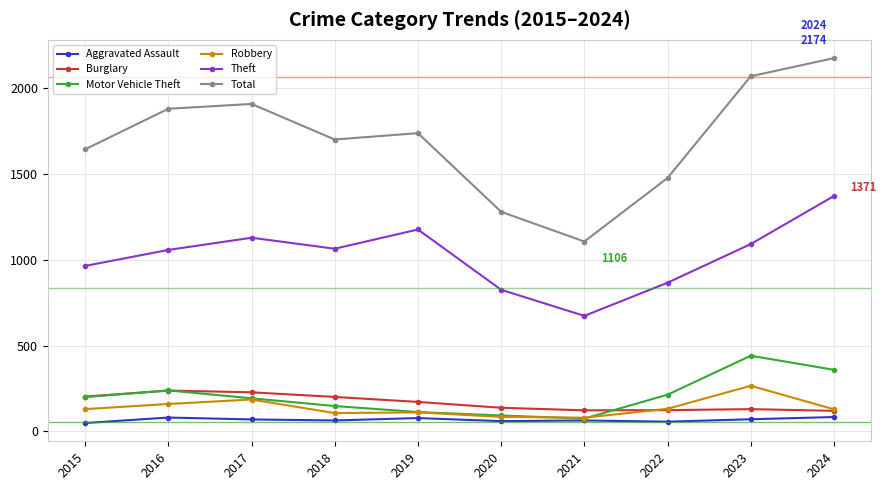

What is the maximum value for Theft?

1371